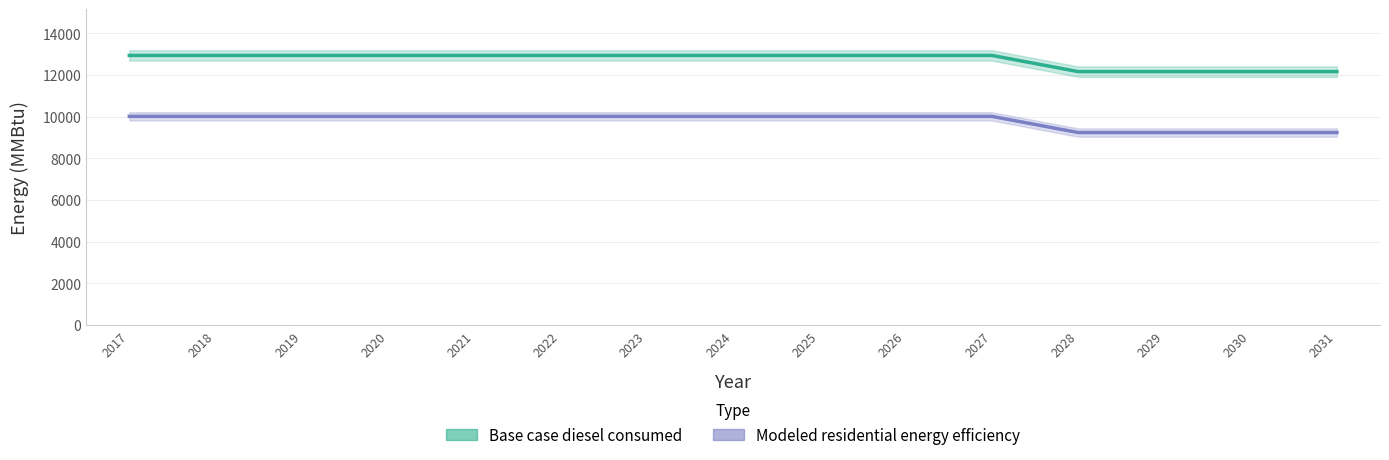

Which series changed the most between 2022 and 2026?

Base case diesel consumed